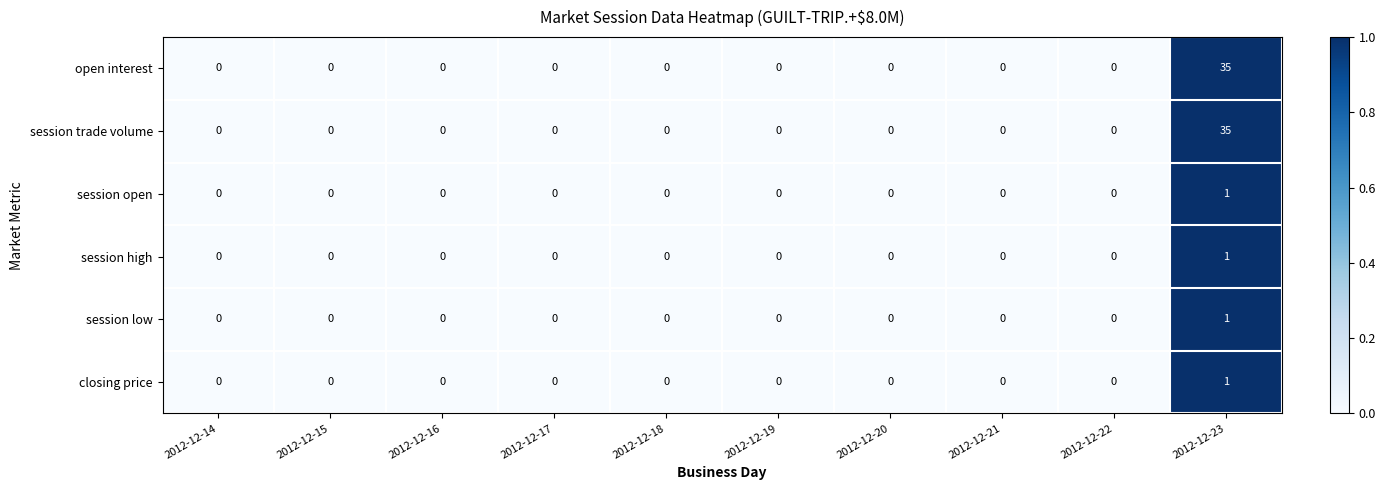

How many closing price values are between 0 and 1?

10